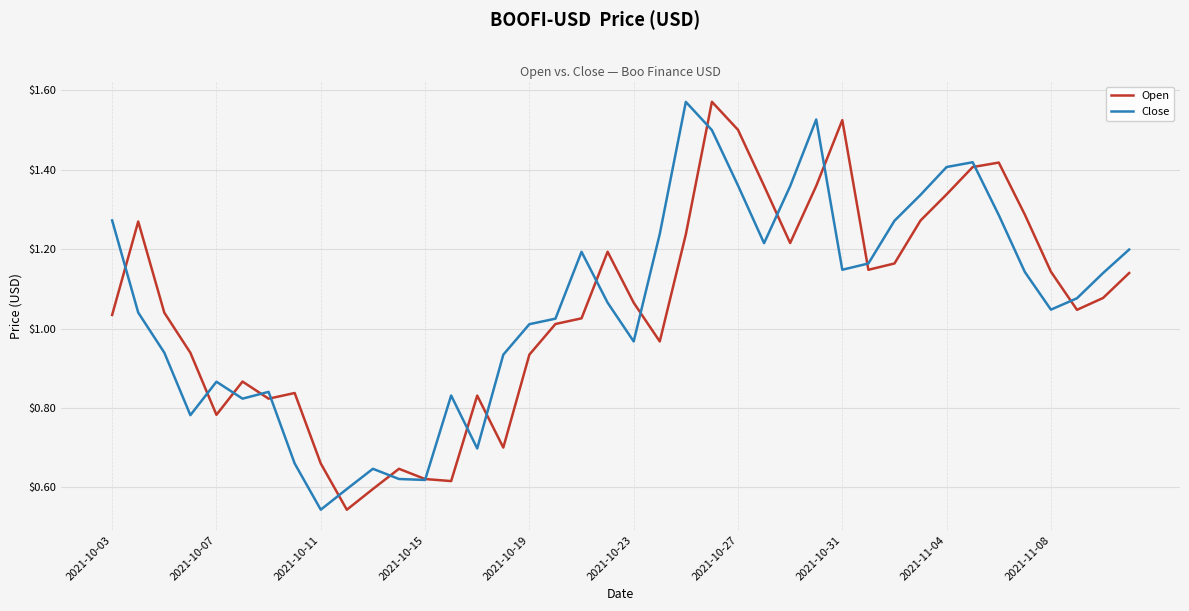

True or false: Open has a value of 1.5 at 2021-10-27.

True